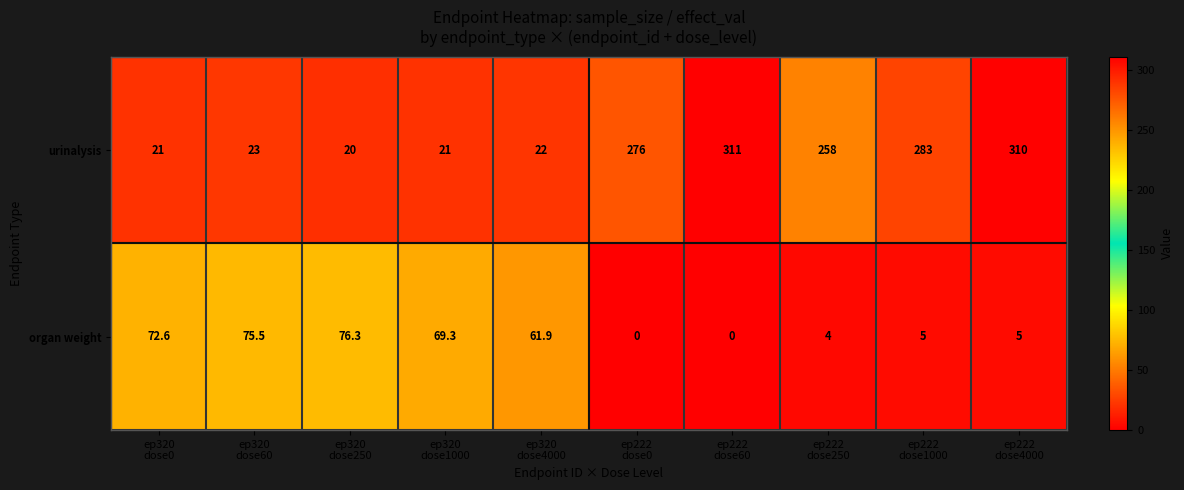

Between ep320
dose0 and ep222
dose0, which series saw the biggest shift?

urinalysis